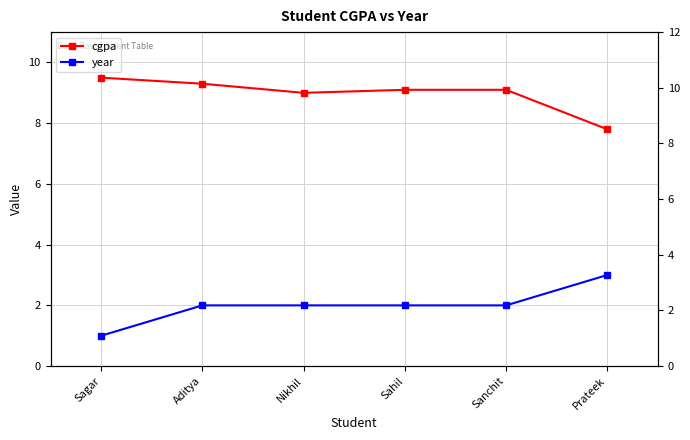

Which label corresponds to the smallest value in the chart?

Sagar